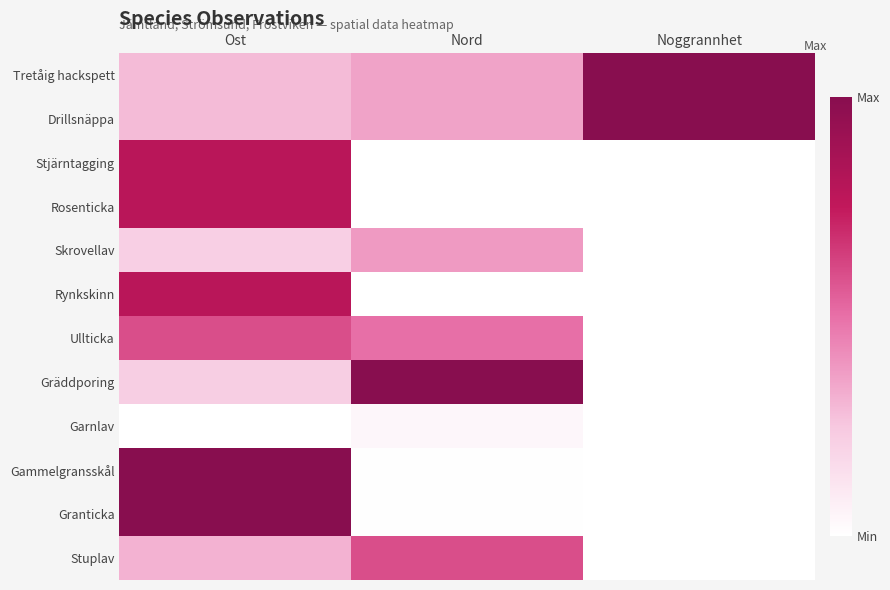

Reading left to right, list all the values displayed in this chart.

Tretåig hackspett: Ost=0.3	Nord=0.4	Noggrannhet=1.0
Drillsnäppa: Ost=0.3	Nord=0.4	Noggrannhet=1.0
Stjärntagging: Ost=0.8	Nord=0.0	Noggrannhet=0.0
Rosenticka: Ost=0.8	Nord=0.0	Noggrannhet=0.0
Skrovellav: Ost=0.2	Nord=0.4	Noggrannhet=0.0
Rynkskinn: Ost=0.8	Nord=0.0	Noggrannhet=0.0
Ullticka: Ost=0.6	Nord=0.5	Noggrannhet=0.0
Gräddporing: Ost=0.2	Nord=1.0	Noggrannhet=0.0
Garnlav: Ost=0.0	Nord=0.0	Noggrannhet=0.0
Gammelgransskål: Ost=1.0	Nord=0.0	Noggrannhet=0.0
Granticka: Ost=1.0	Nord=0.0	Noggrannhet=0.0
Stuplav: Ost=0.3	Nord=0.6	Noggrannhet=0.0